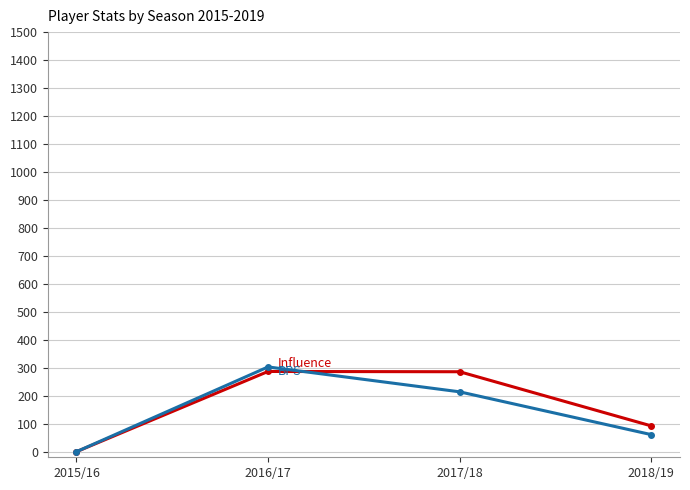

What is the label of the 2nd point from the right?

2017/18